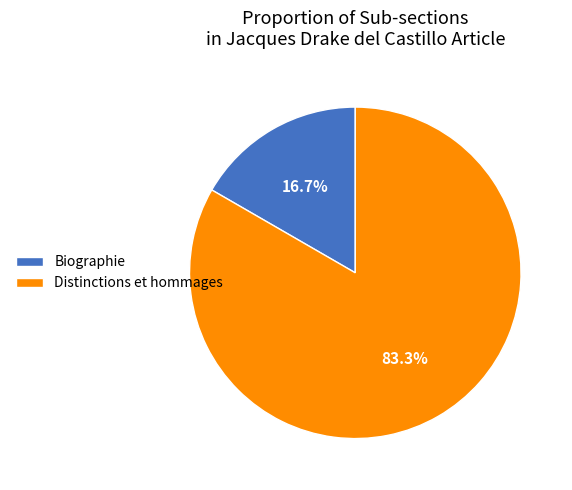

Which slice is the smallest?

Biographie